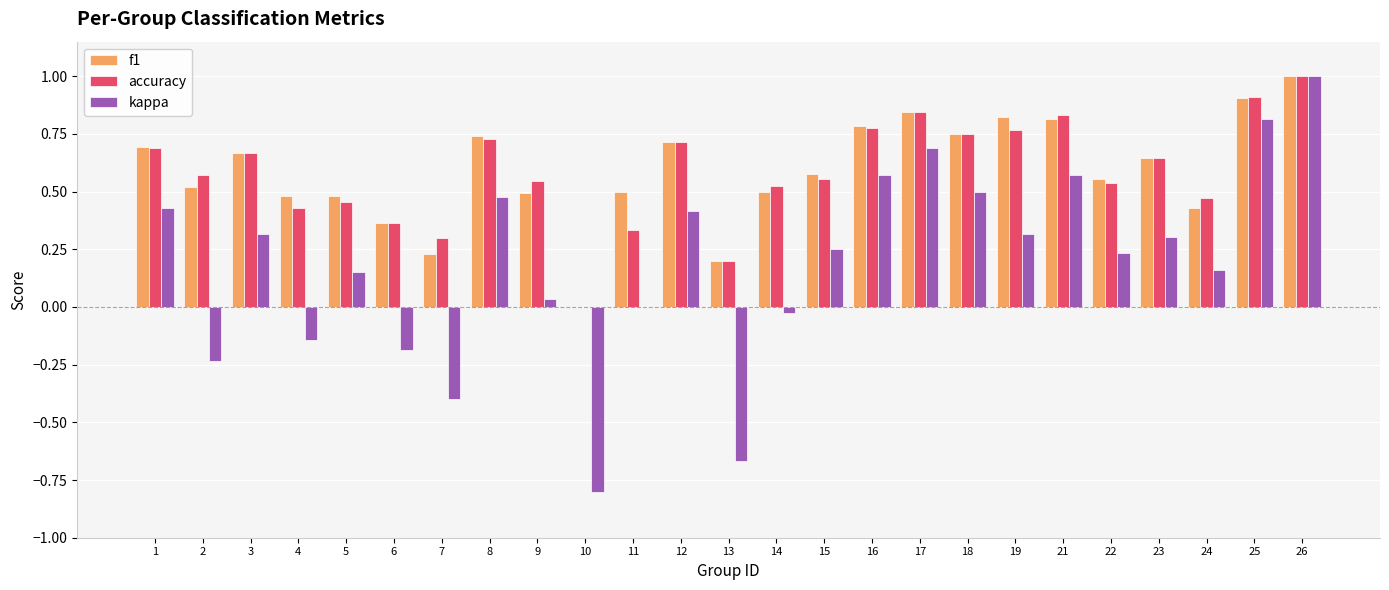

What is the sum of the f1 values at 11 and 21?

1.3